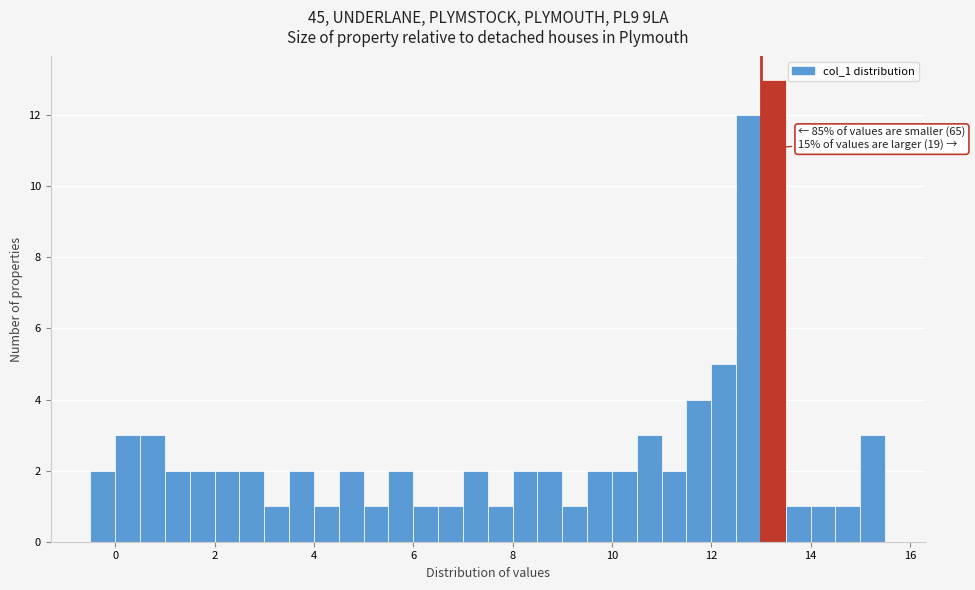

Around what value on the x-axis is the tallest bar? Give the approximate position of its centre, as read against the axis.

13.2